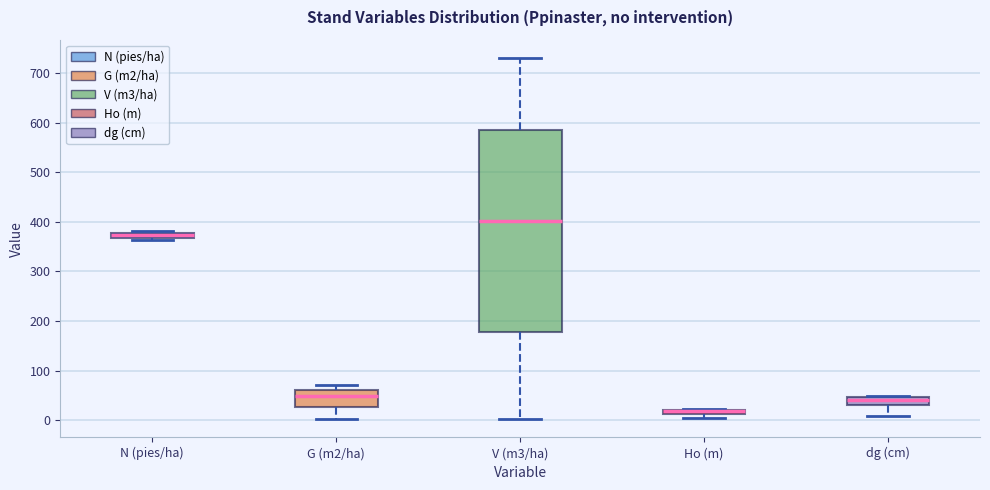

Where is the upper edge of the box for V (m3/ha) on the y-axis? The values are not printed on the chart, so give them approximately, as read against the axis.

590